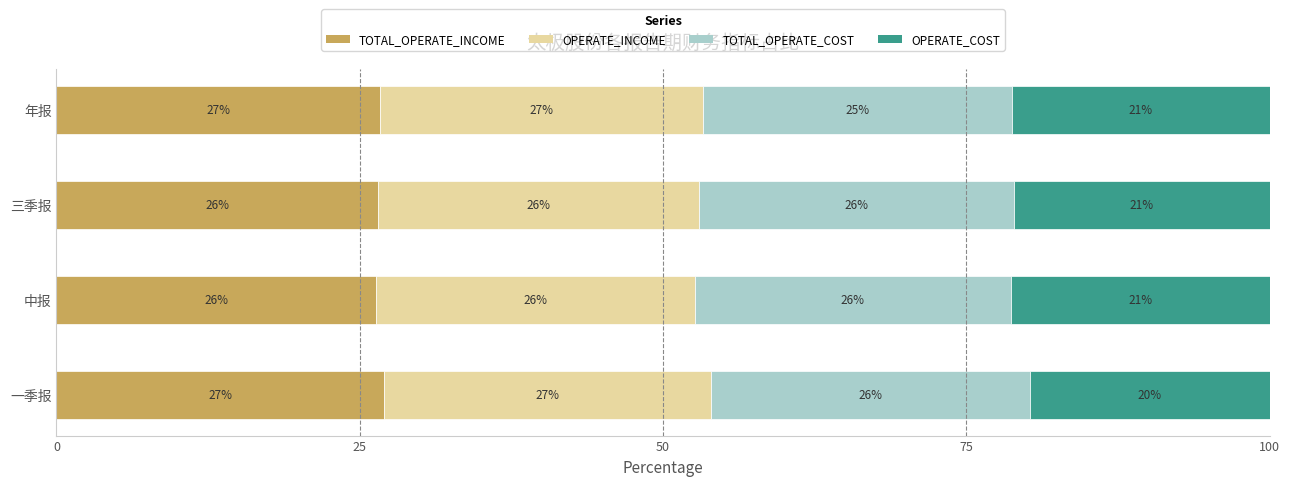

What is the total value across all series at 年报?

100.0